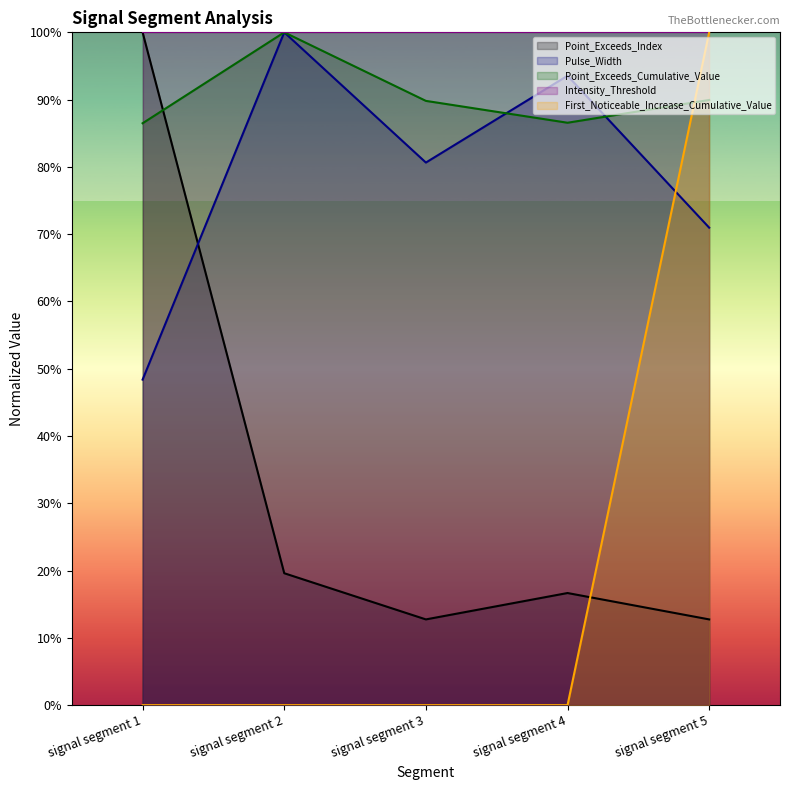

How many intersections are there between Point_Exceeds_Index and Point_Exceeds_Cumulative_Value?

1